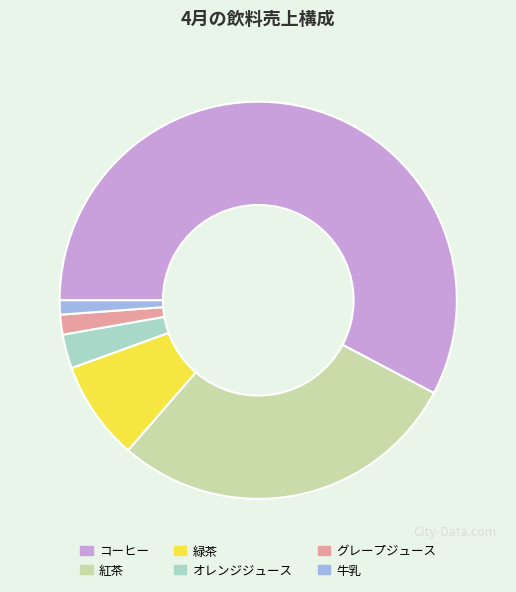

Is the sum of グレープジュース and 牛乳 greater than half?

No